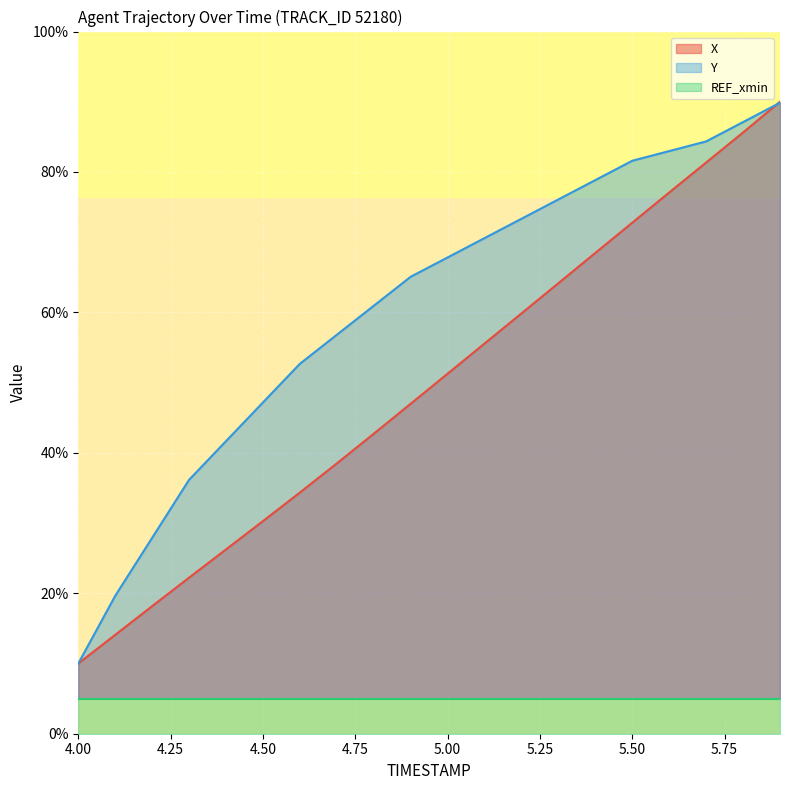

At which category does the chart reach its peak across all series?

5.9